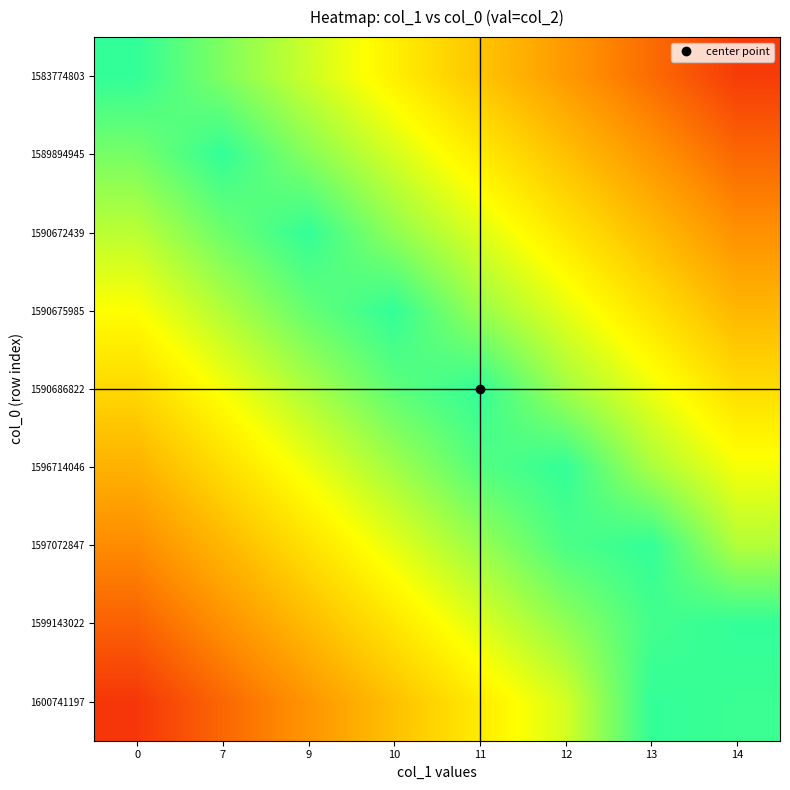

Reading right to left, extract all data points from this chart.

1583774803: 14=0.9	13=0.8	12=0.6	11=0.5	10=0.4	9=0.2	7=0.1	0=0.0
1589894945: 14=0.8	13=0.6	12=0.5	11=0.4	10=0.3	9=0.1	7=0.0	0=0.1
1590672439: 14=0.7	13=0.5	12=0.4	11=0.3	10=0.2	9=0.0	7=0.1	0=0.2
1590675985: 14=0.5	13=0.4	12=0.3	11=0.2	10=0.0	9=0.1	7=0.2	0=0.3
1590686822: 14=0.4	13=0.3	12=0.2	11=0.0	10=0.1	9=0.2	7=0.3	0=0.4
1596714046: 14=0.3	13=0.2	12=0.0	11=0.1	10=0.2	9=0.3	7=0.4	0=0.6
1597072847: 14=0.2	13=0.0	12=0.0	11=0.2	10=0.3	9=0.4	7=0.5	0=0.7
1599143022: 14=0.0	13=0.0	12=0.2	11=0.3	10=0.4	9=0.5	7=0.7	0=0.8
1600741197: 14=0.0	13=0.0	12=0.3	11=0.4	10=0.5	9=0.6	7=0.8	0=0.9